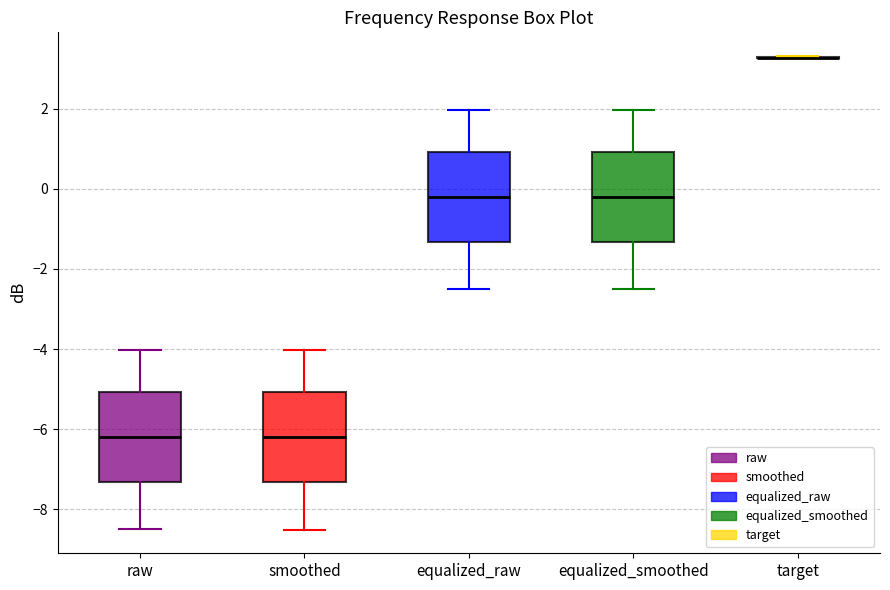

Reading left to right, transcribe this box plot: for each box, give where its median line is, the range the box spans, and where its two whiskers end, as read against the y-axis. The values are not printed on the chart, so give them approximately, as read against the axis.

raw: median -6.2, box -7.4 to -5.0, whiskers -8.4 to -4.0
smoothed: median -6.2, box -7.4 to -5.0, whiskers -8.6 to -4.0
equalized_raw: median -0.2, box -1.4 to 1.0, whiskers -2.4 to 2.0
equalized_smoothed: median -0.2, box -1.4 to 1.0, whiskers -2.6 to 2.0
target: box collapsed to a line at 3.2, whiskers 3.2 to 3.4